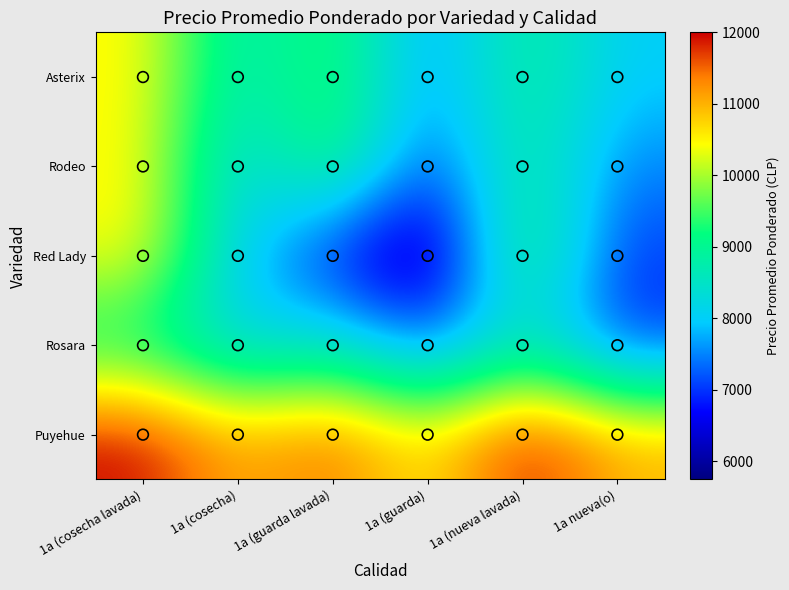

How many categories are shown in the chart?

6